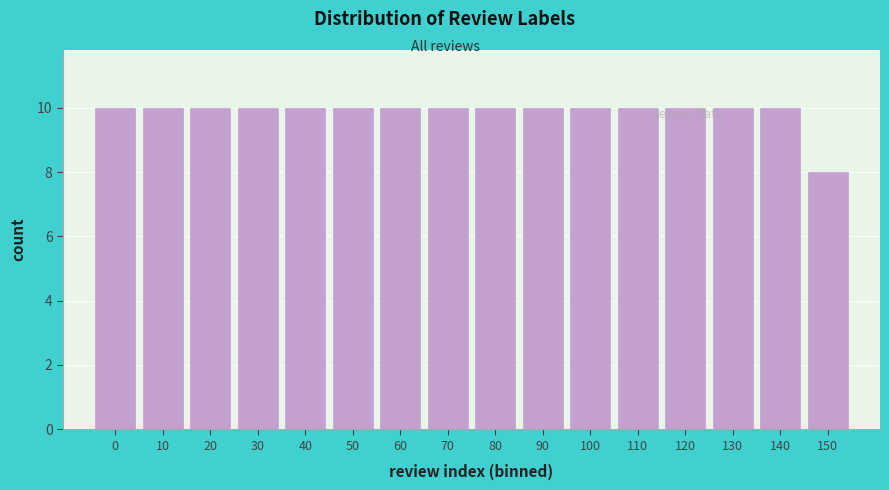

Reading left to right, extract all data points from this chart.

0=10	10=10	20=10	30=10	40=10	50=10	60=10	70=10	80=10	90=10	100=10	110=10	120=10	130=10	140=10	150=8